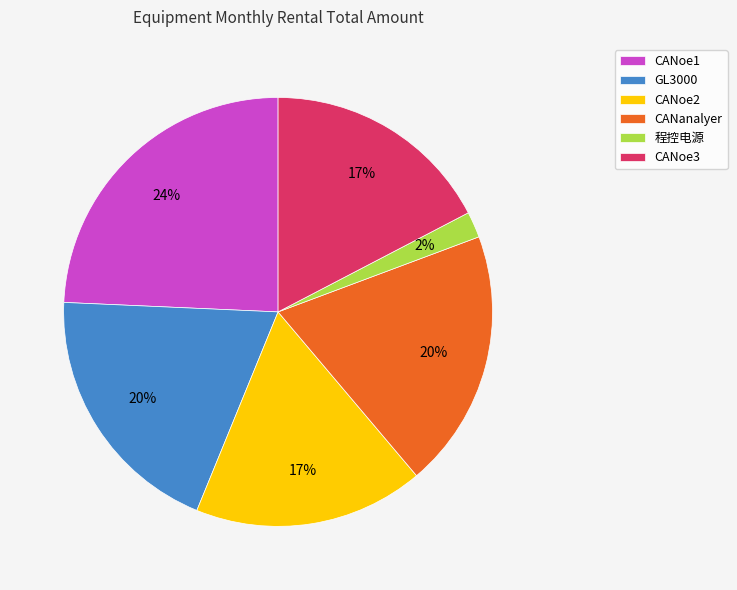

Is there any slice that represents more than half of the pie?

No